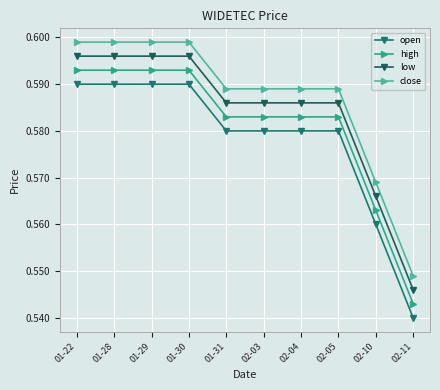

What is the sum of all close values?

5.9